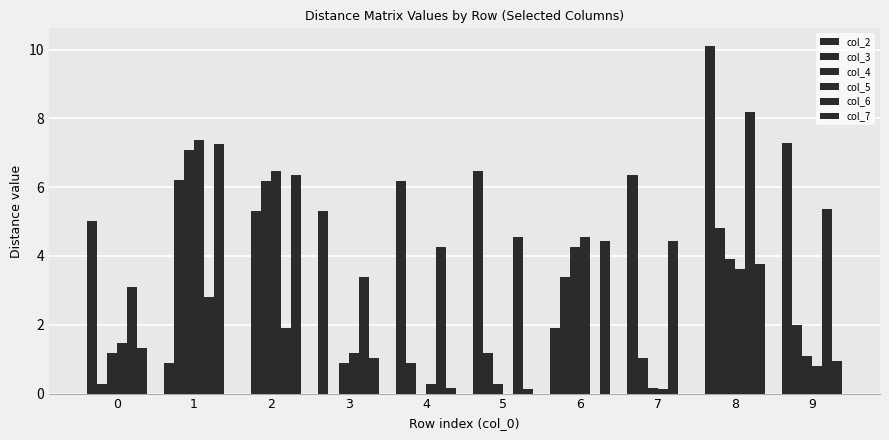

How many values in the col_2 series exceed 6?

5